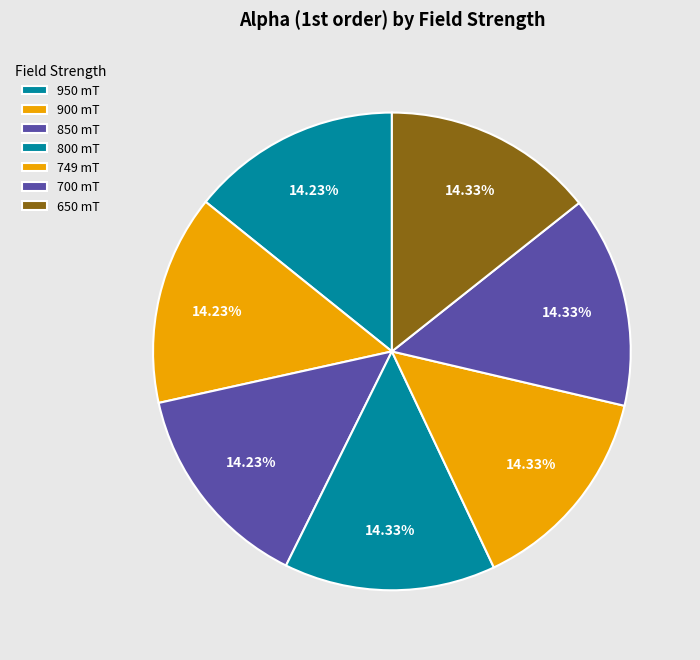

Does any single category account for the majority?

No